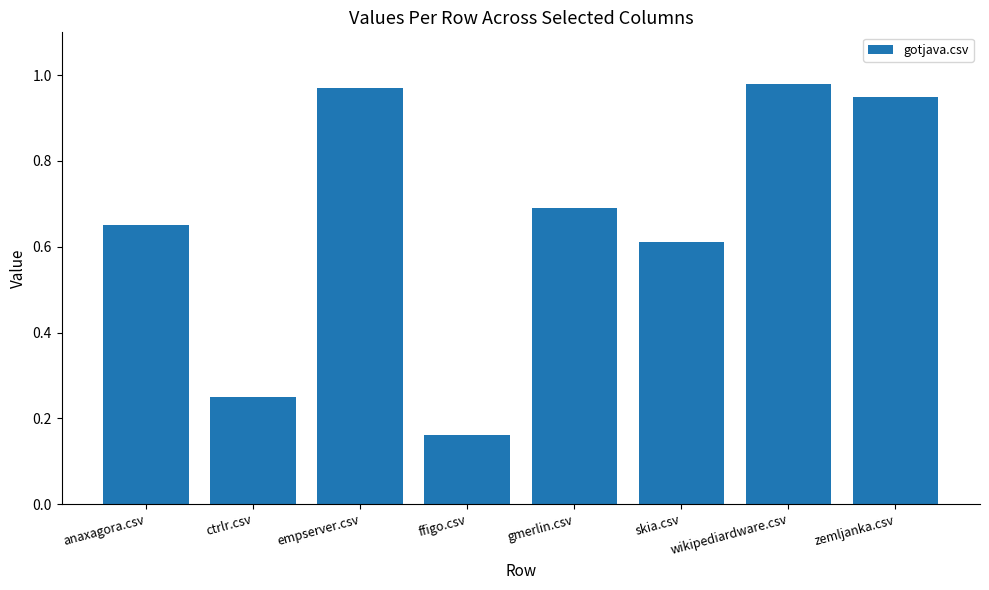

What is the sum of the values at anaxagora.csv and zemljanka.csv?

1.6